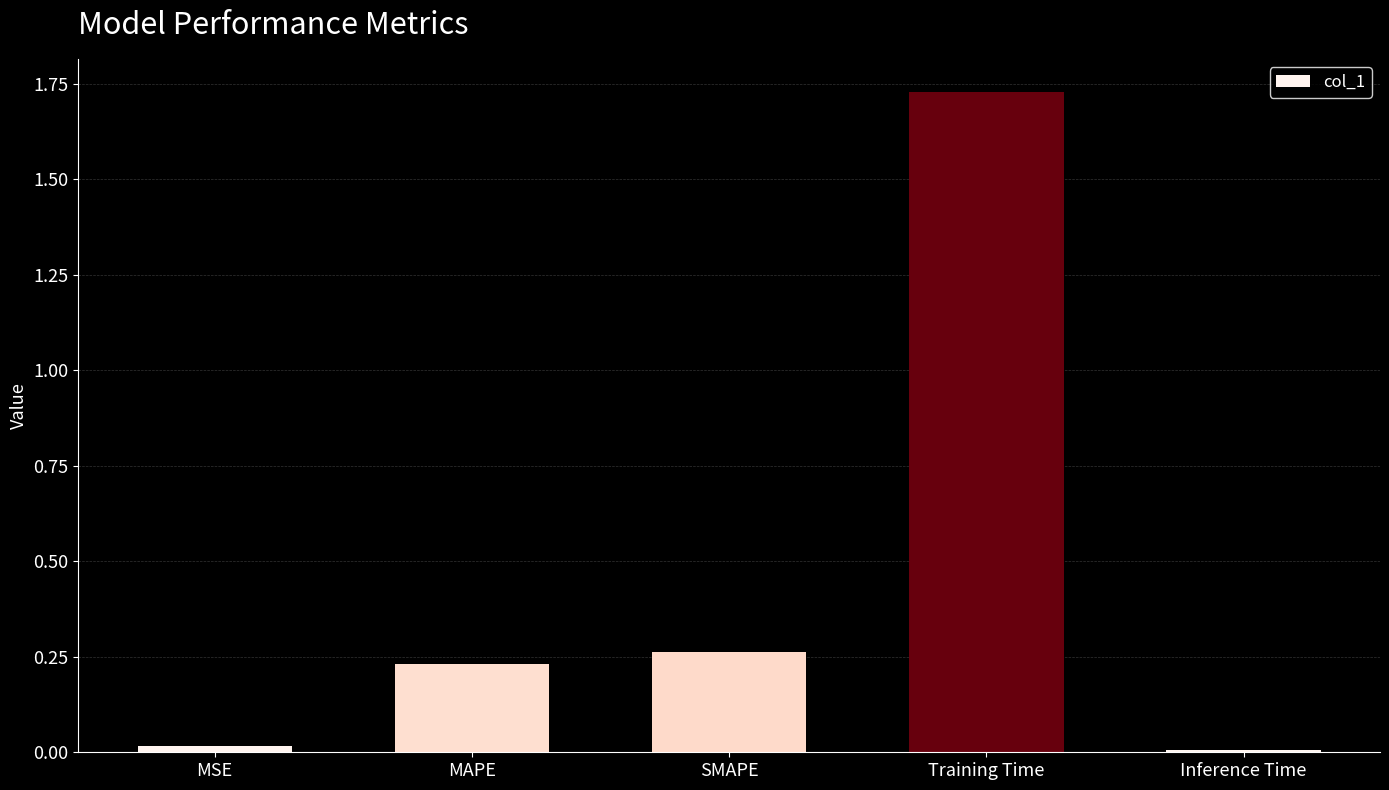

What is the sum of the values at MAPE and Training Time?

2.0